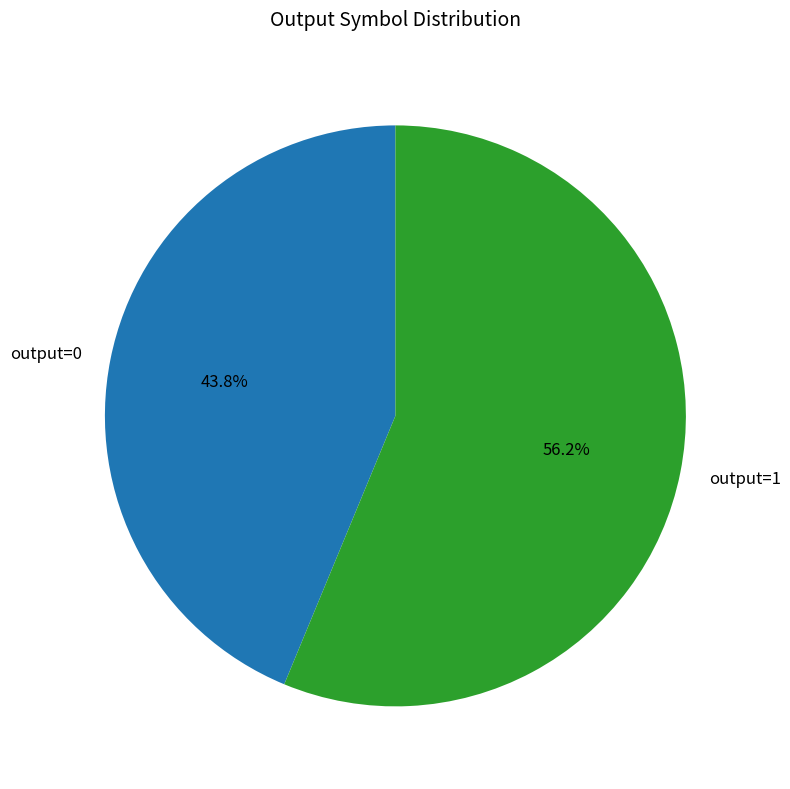

Approximately how many times larger is the value at output=1 compared to output=0?

1.3